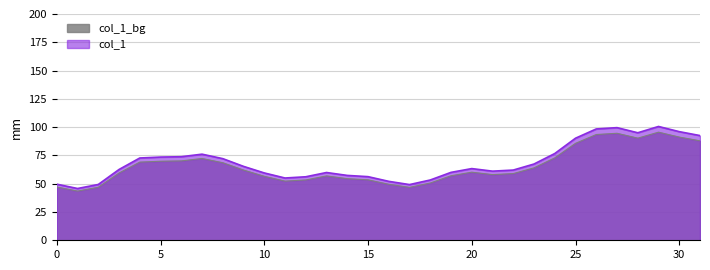

How many data points are above 60?

16